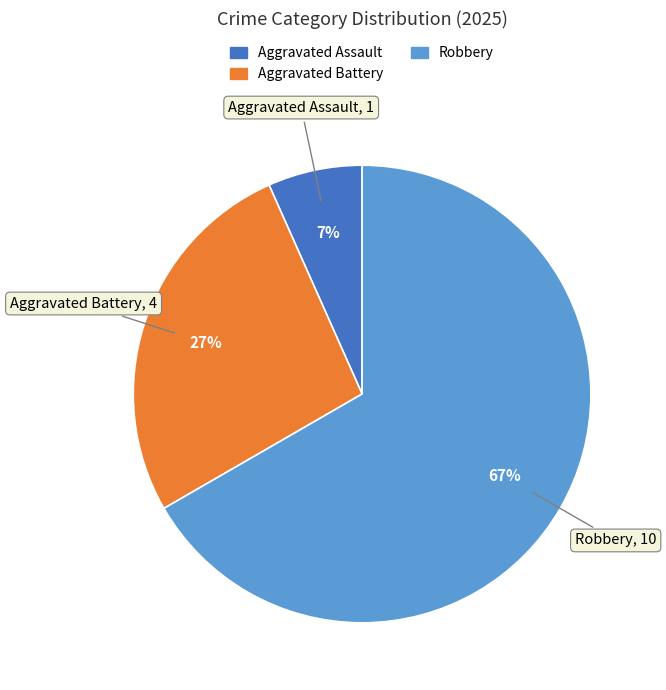

Is there any slice that represents more than half of the pie?

Yes